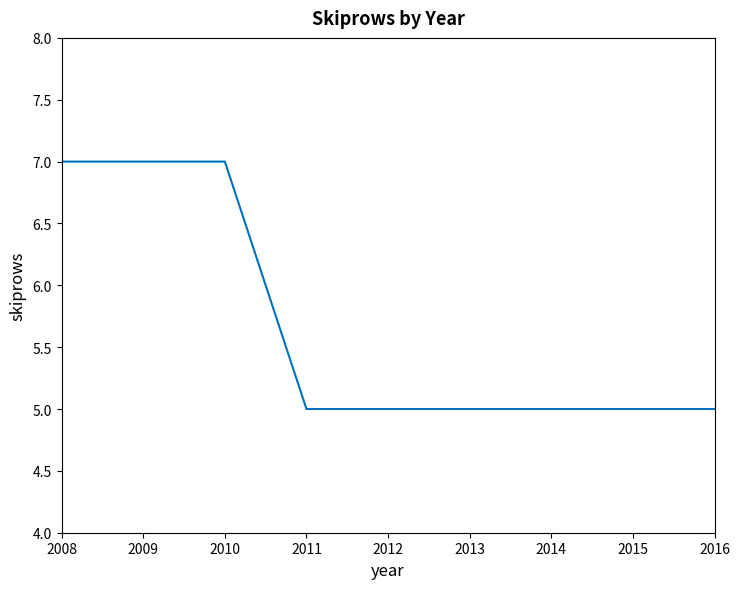

What is the difference between the maximum and minimum values?

2